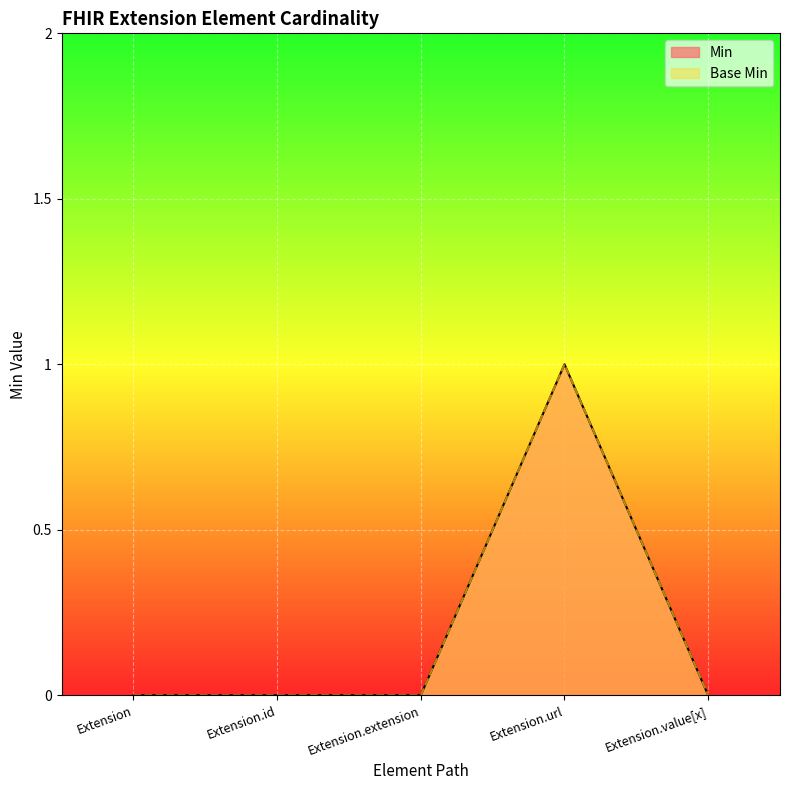

True or false: Base Min has a value of 0 at Extension.extension.

True